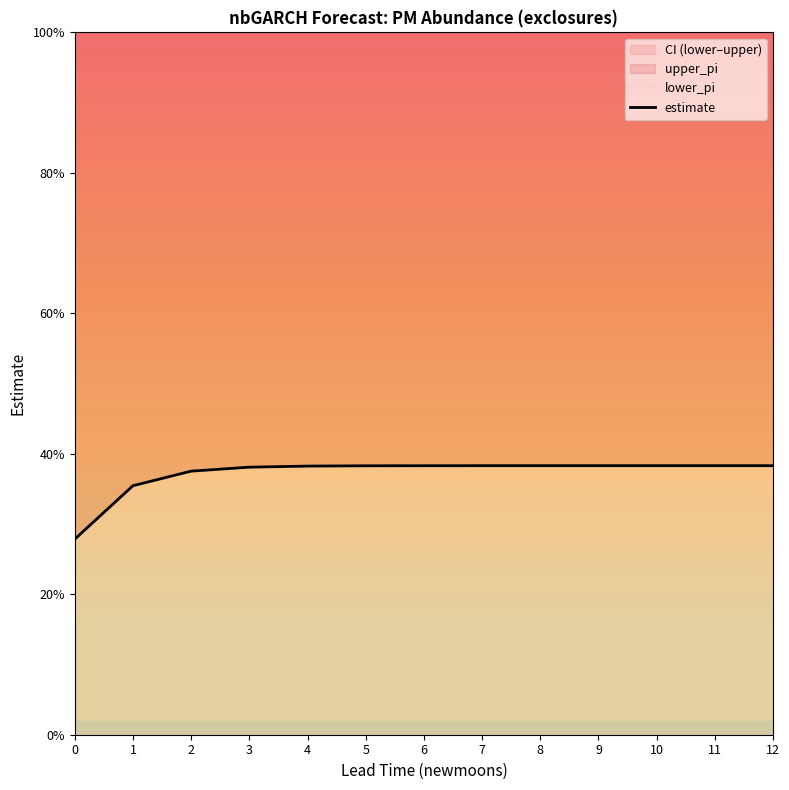

What is the sum of all values?

4.8